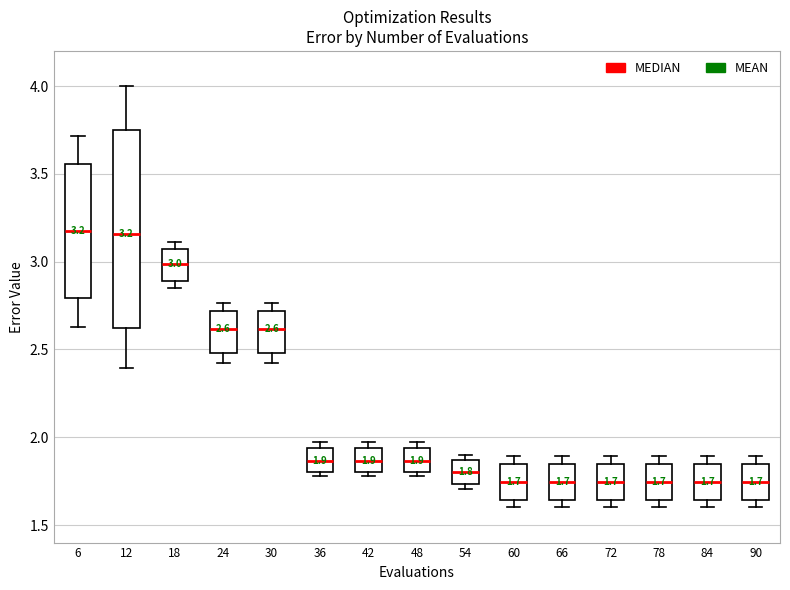

Comparing the boxes themselves (not the whiskers), which one is the tallest?

12